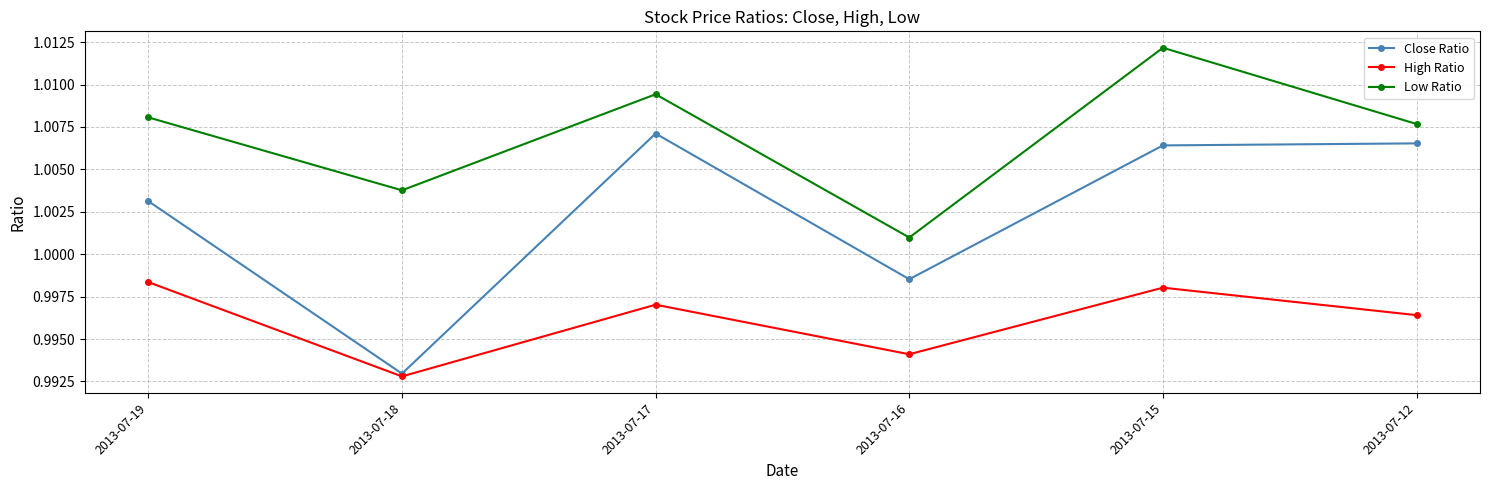

True or false: High Ratio and Low Ratio cross at least once.

False